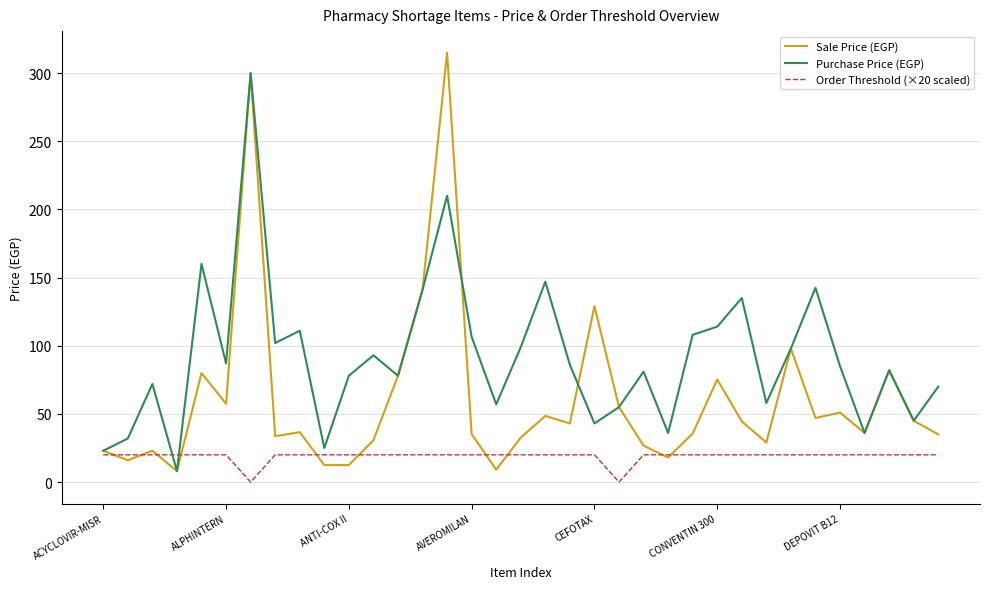

What is the highest value of the Purchase Price (EGP) series?

300.0